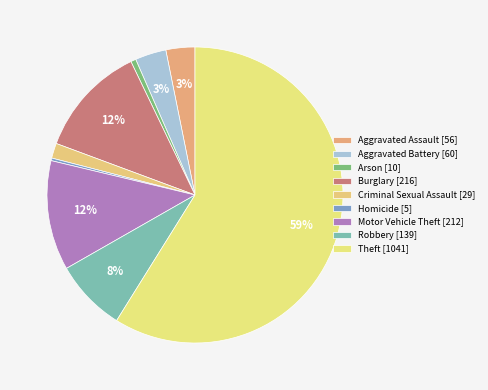

Is there any slice that represents more than half of the pie?

Yes